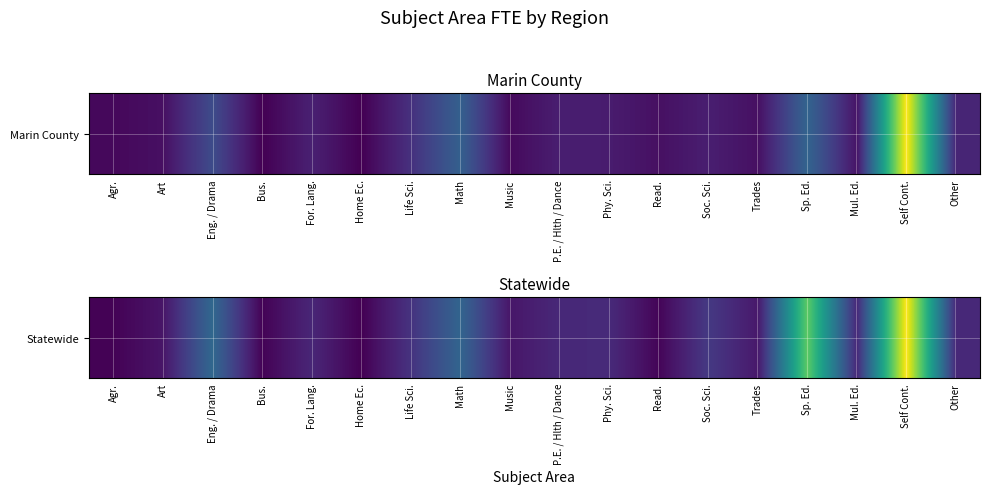

Which label corresponds to the largest value in the chart?

Self Cont.